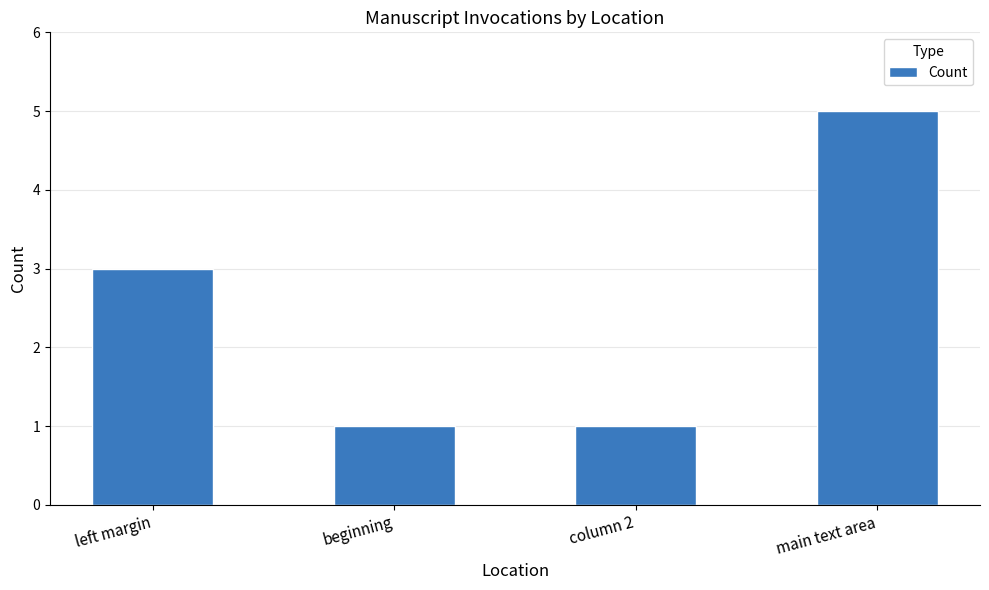

How many distinct data groups are displayed?

1